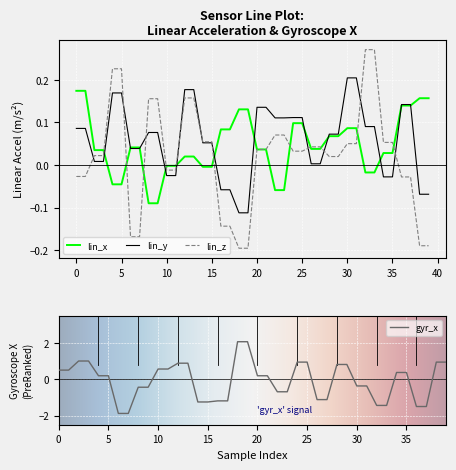

What are all the series names shown in the legend?

lin_x, lin_y, lin_z, gyr_x